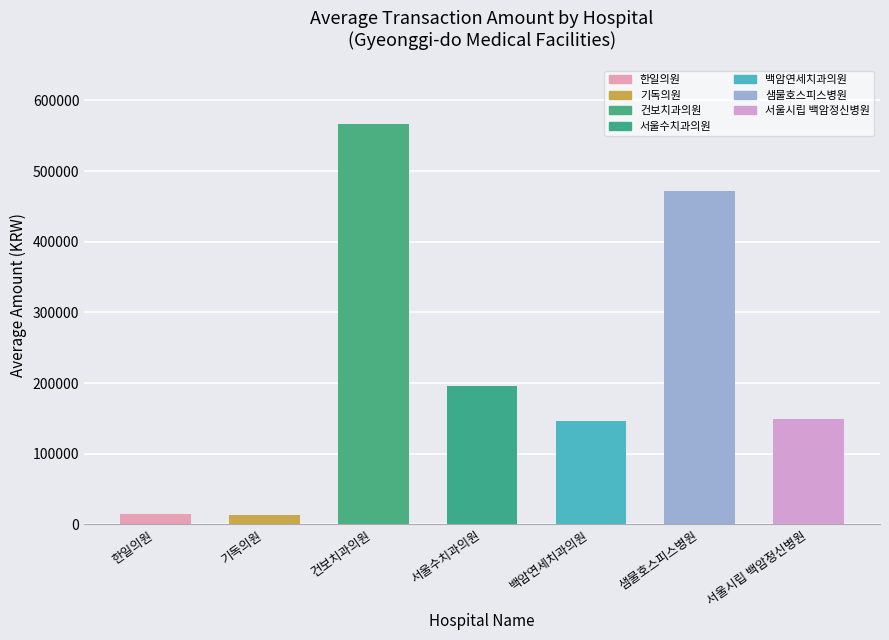

What is the ratio of the value at 서울수치과의원 to the value at 서울시립 백암정신병원?

1.3